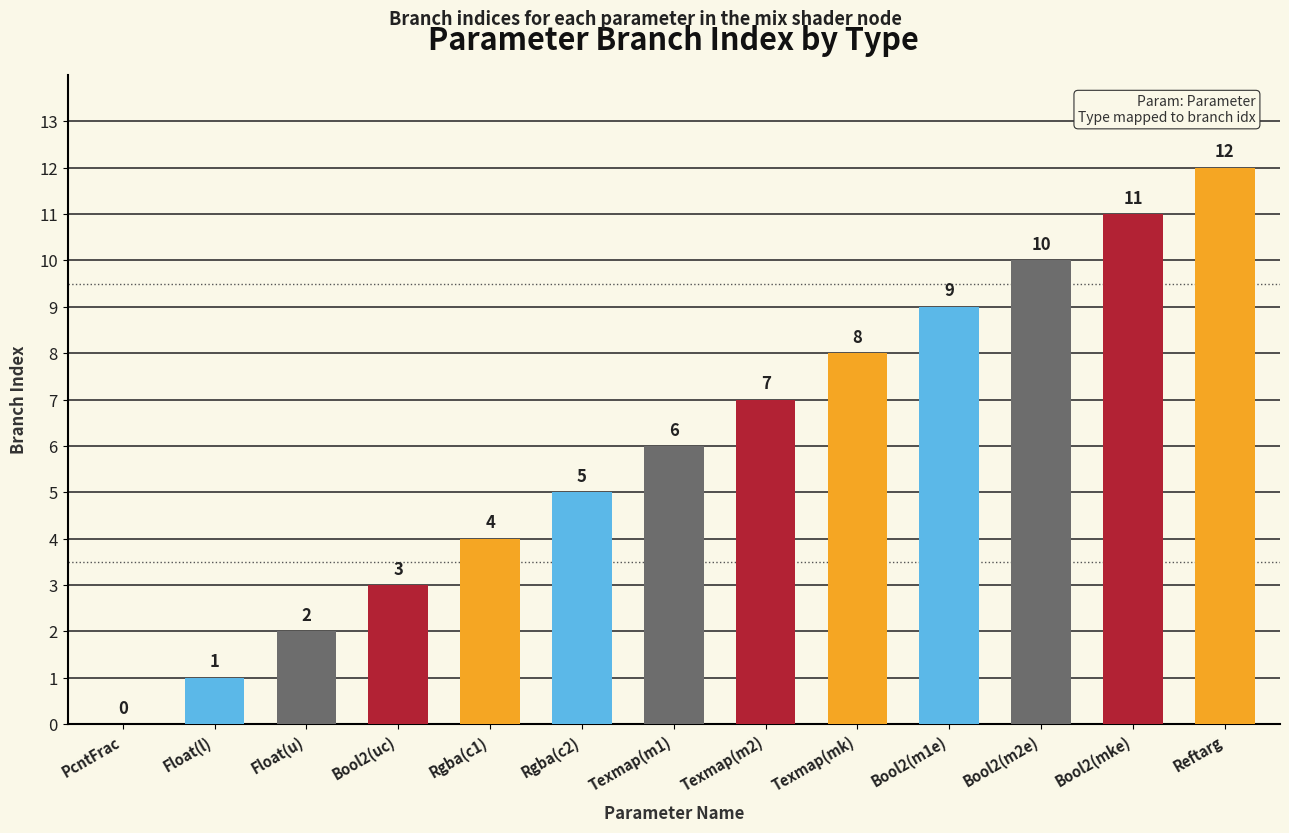

Approximately how many times larger is the value at Bool2(mke) compared to Texmap(mk)?

1.4